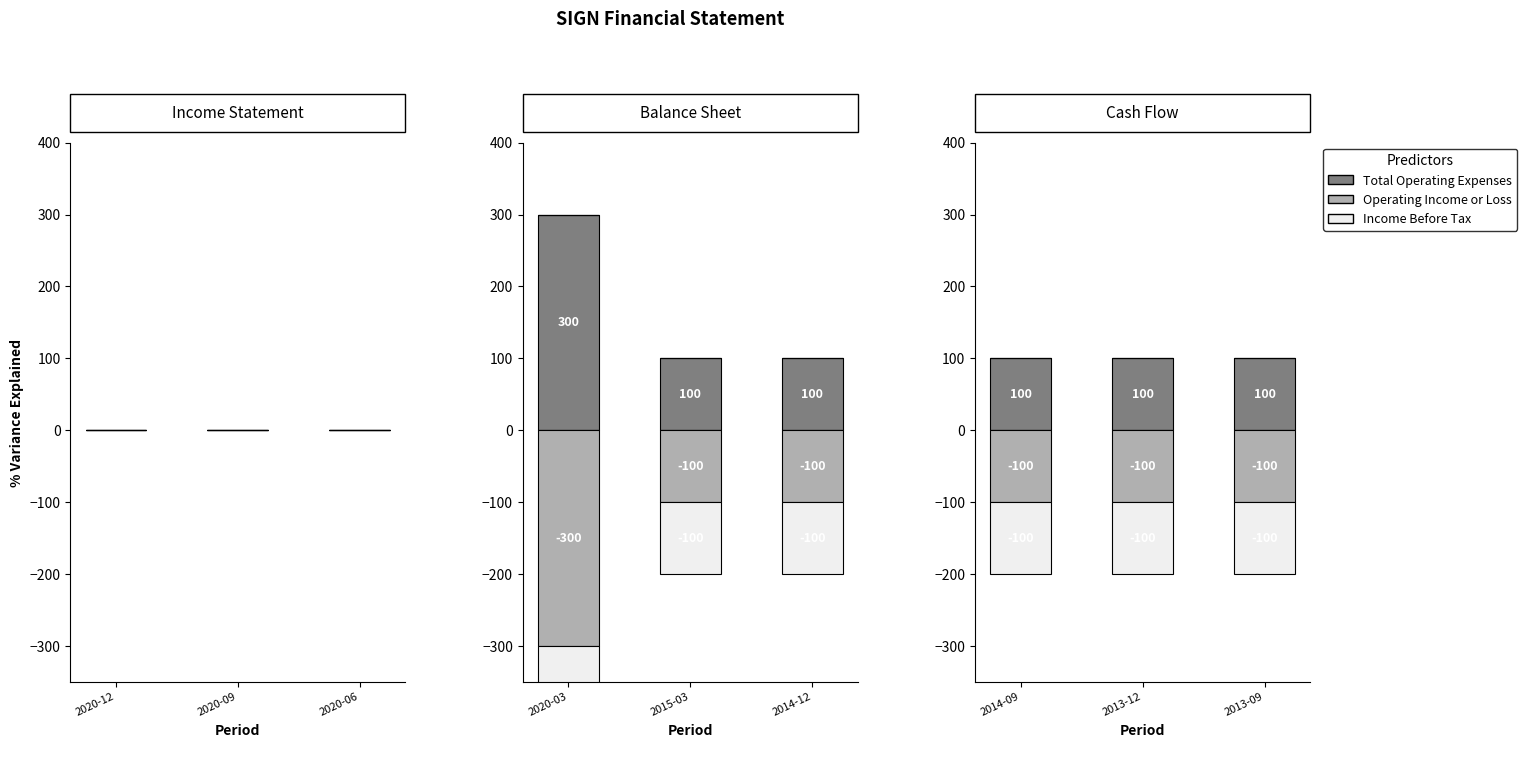

Is it true that Income Before Tax equals 0 at 2020-03?

True